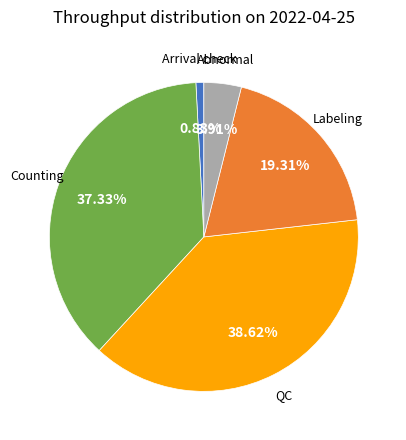

What percentage do Counting and Labeling together represent?

56.6%